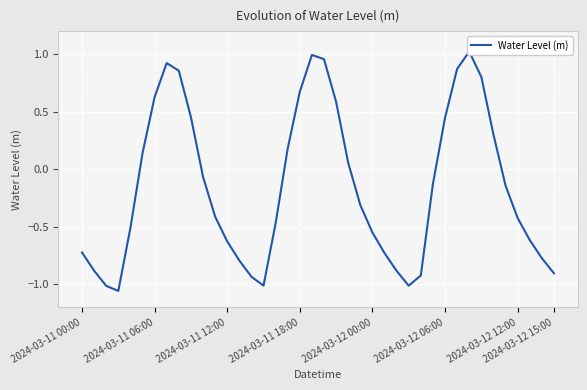

What is the change in value from 18 to 34?

-0.4